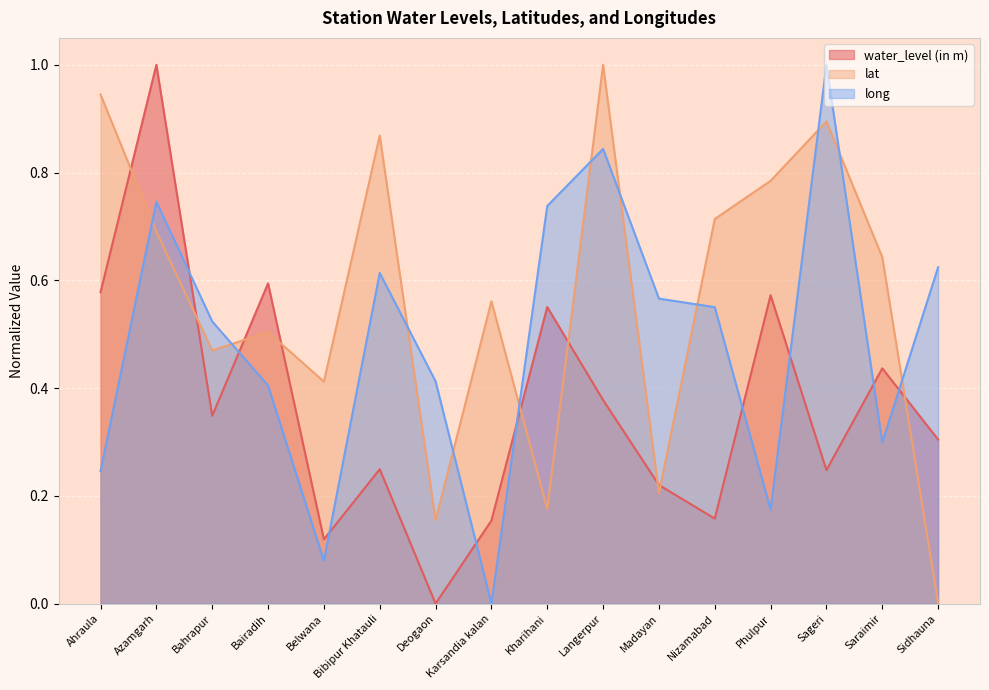

What is the total value across all series at Kharihani?

1.5